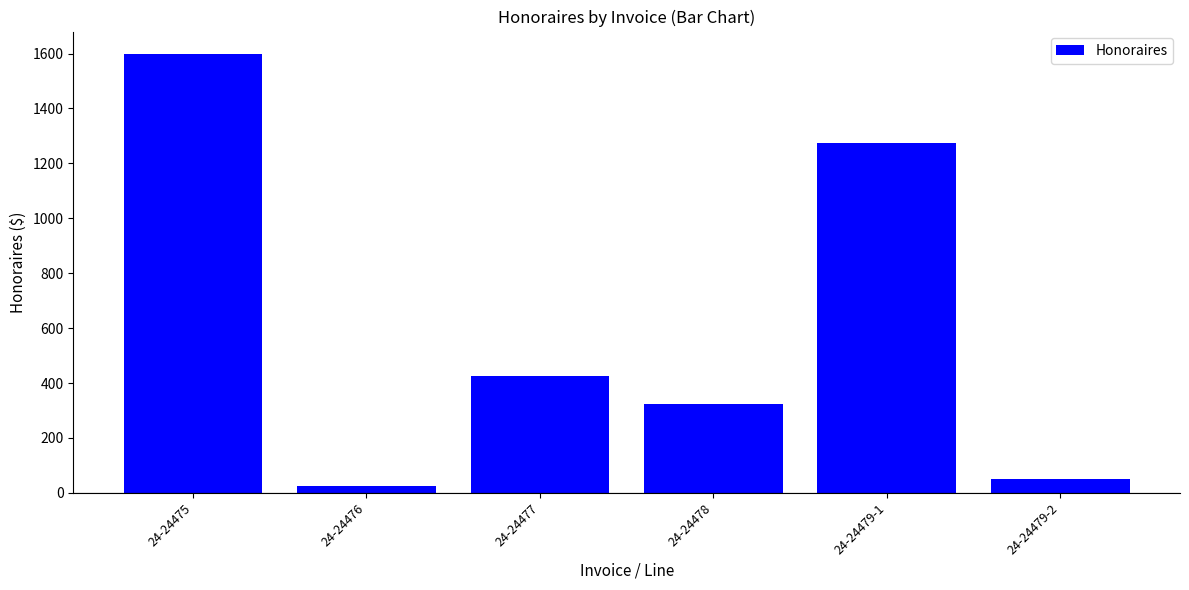

What is the change in value from 24-24476 to 24-24478?

+300